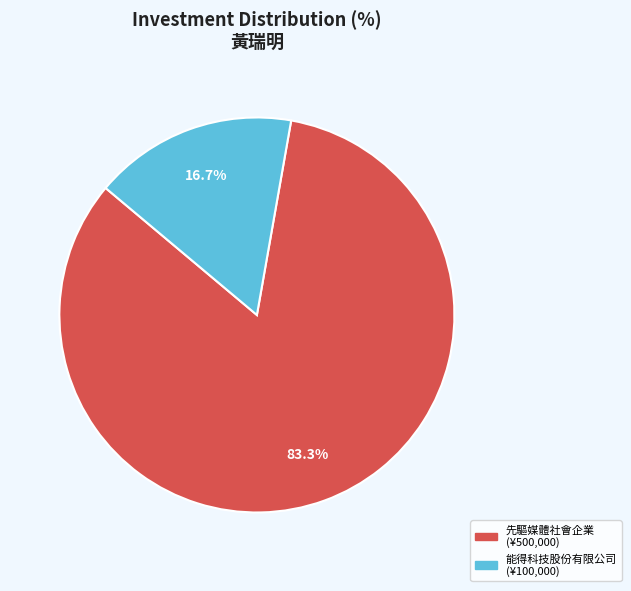

Is there a majority slice in this chart?

Yes